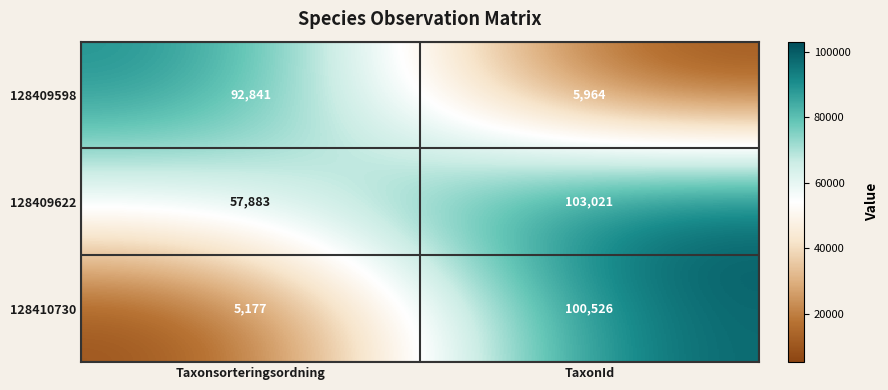

What is the smallest value displayed?

5177